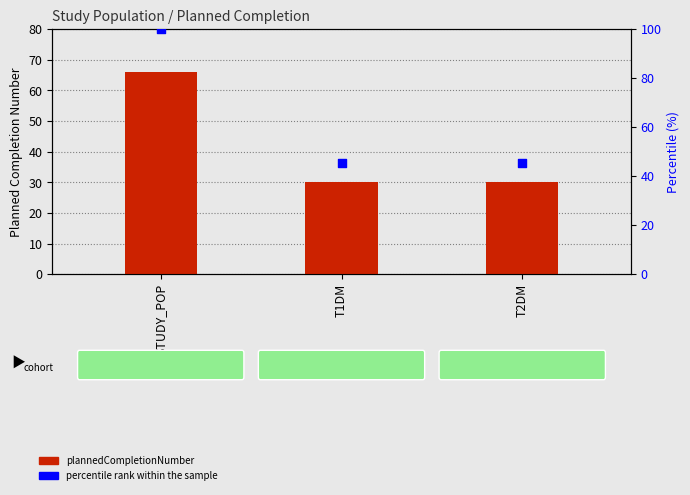

Is the value of plannedCompletionNumber at T1DM greater than the value of percentile rank within the sample at T1DM?

No